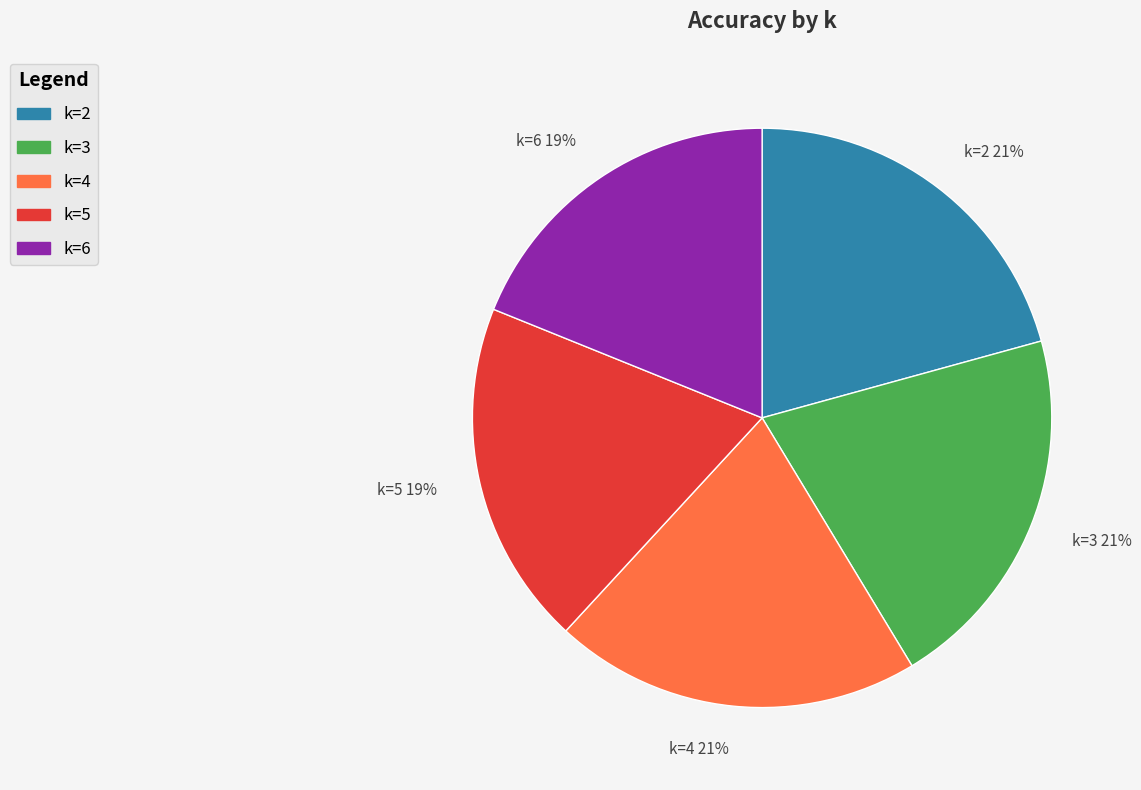

How many segments does this pie chart have?

5